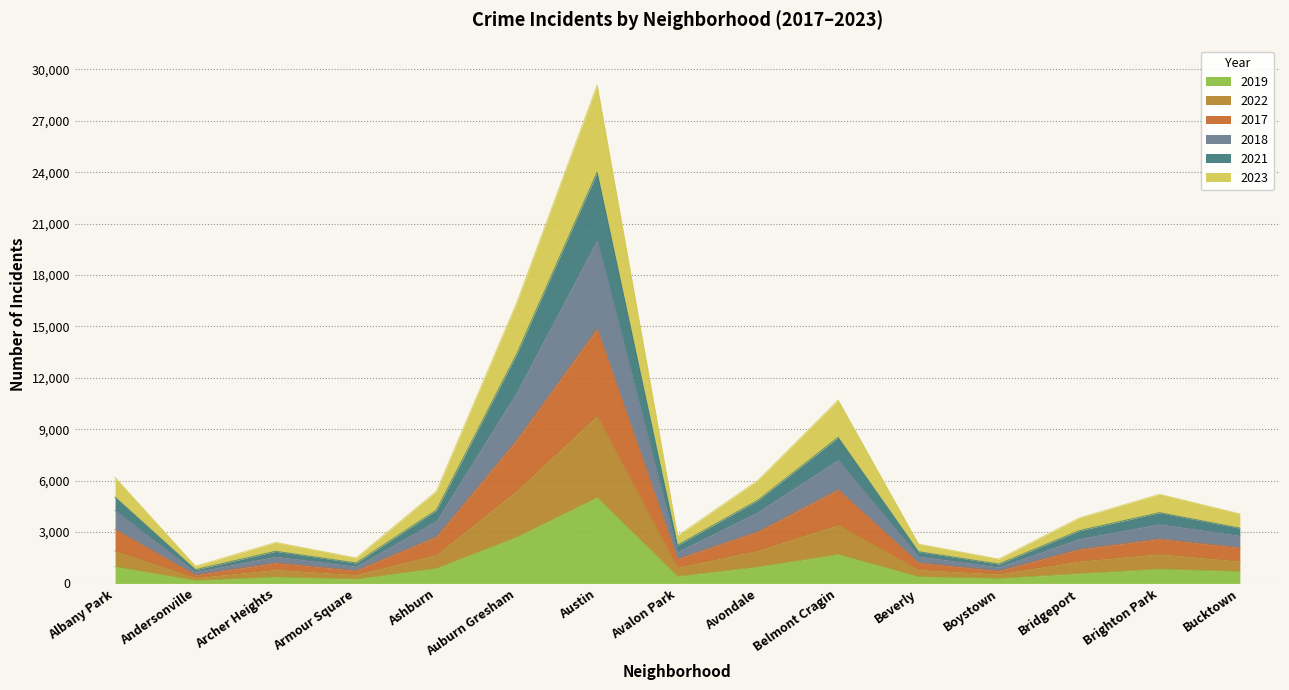

At which category is the sum across all series the highest?

Austin